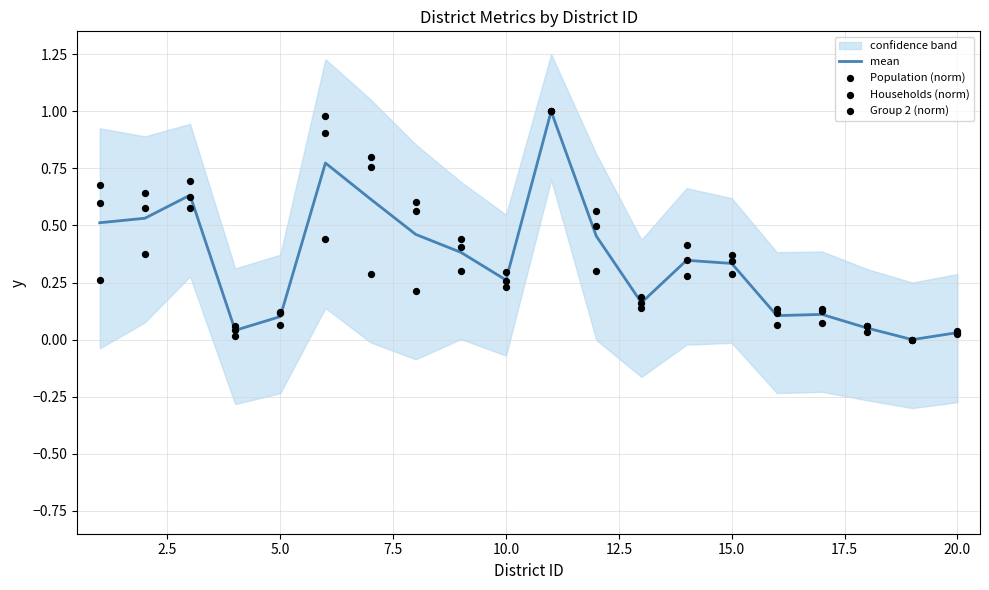

True or false: mean has a value of 0.5 at 10.0.

False